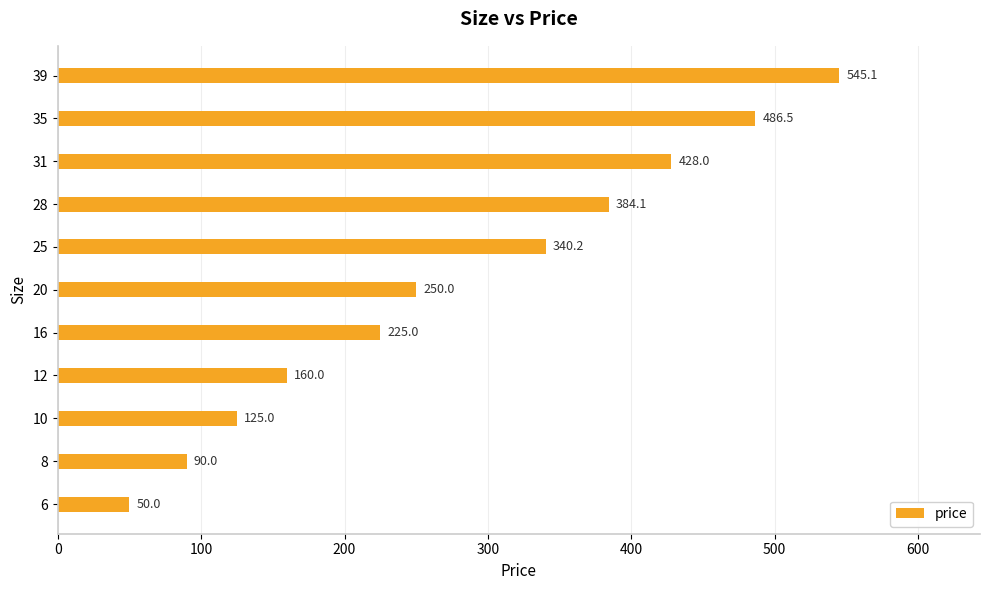

The chart shows a value of 370.7 at 20. True or false?

False